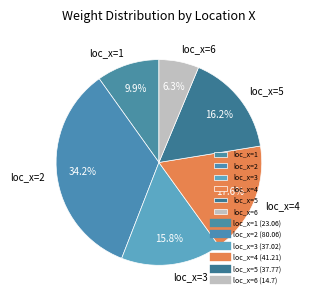

What is the largest slice in the pie chart?

loc_x=2